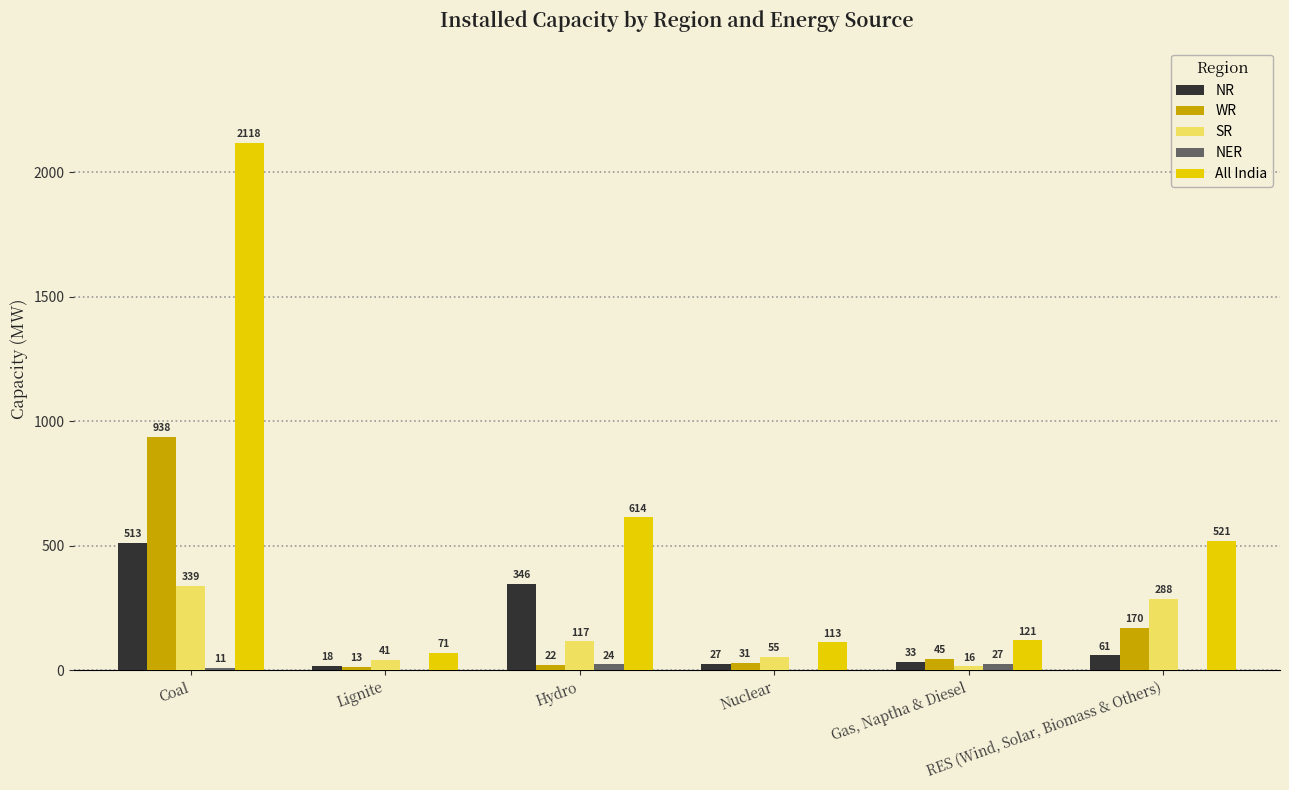

What is the maximum value shown in the chart?

2118